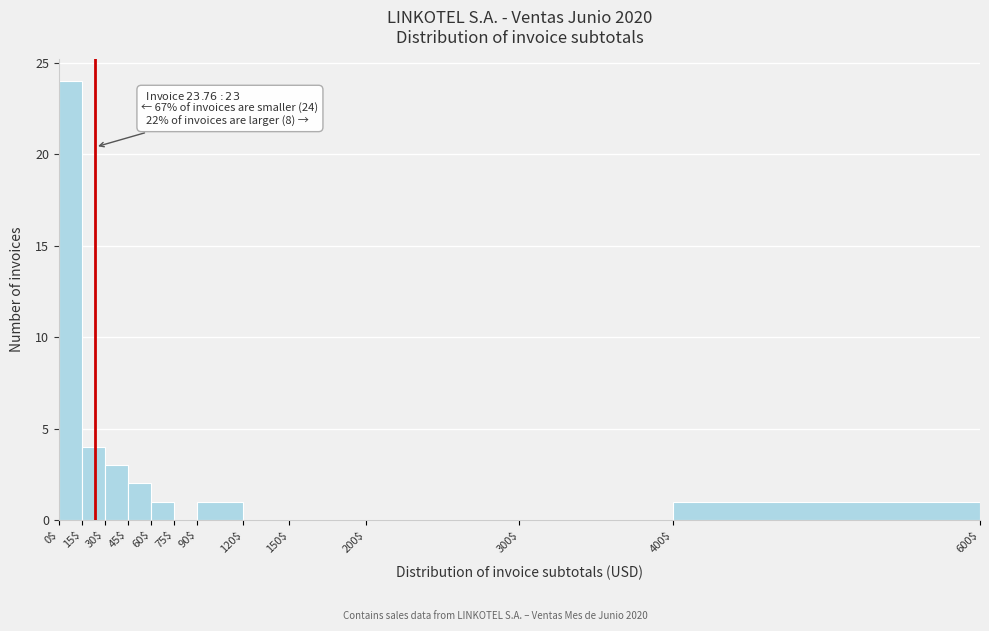

Which range on the x-axis has the tallest bar?

0$ to 15$